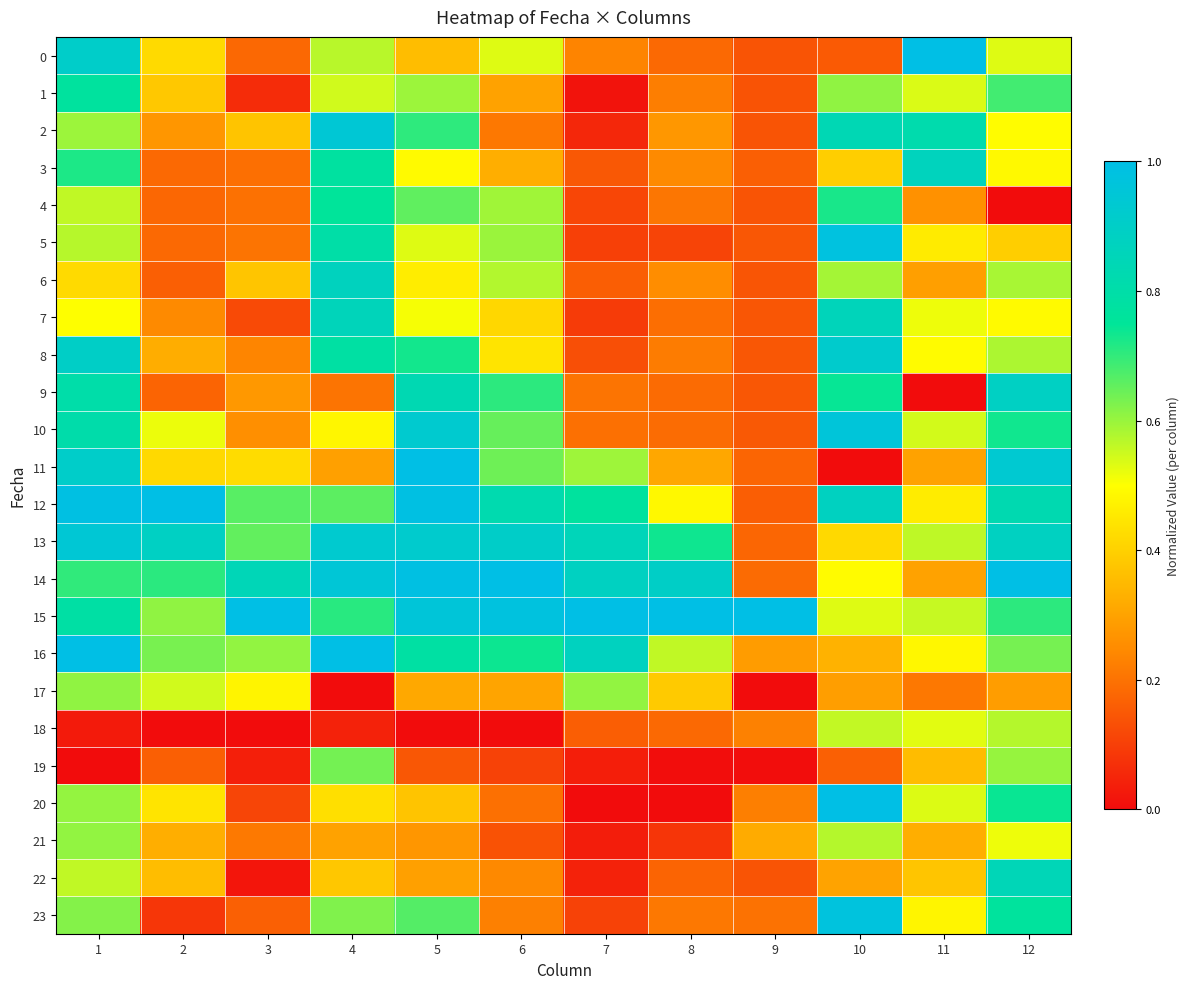

At which category is the sum across all series the highest?

1